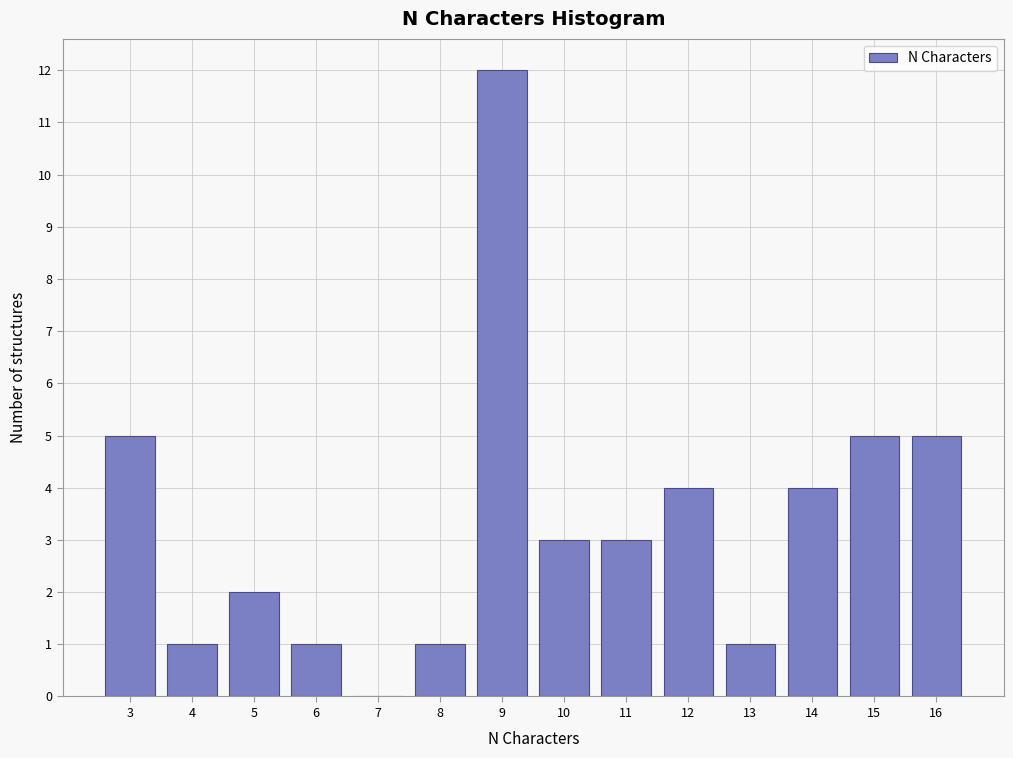

Reading left to right, transcribe this chart: for each bar, give the range it covers on the x-axis and its height. The values are not printed on the chart, so give them approximately, as read against the axis.

2.5 to 3.5: 5
3.5 to 4.5: 1
4.5 to 5.5: 2
5.5 to 6.5: 1
6.5 to 7.5: 0
7.5 to 8.5: 1
8.5 to 9.5: 12
9.5 to 10.5: 3
10.5 to 11.5: 3
11.5 to 12.5: 4
12.5 to 13.5: 1
13.5 to 14.5: 4
14.5 to 15.5: 5
15.5 to 16.5: 5